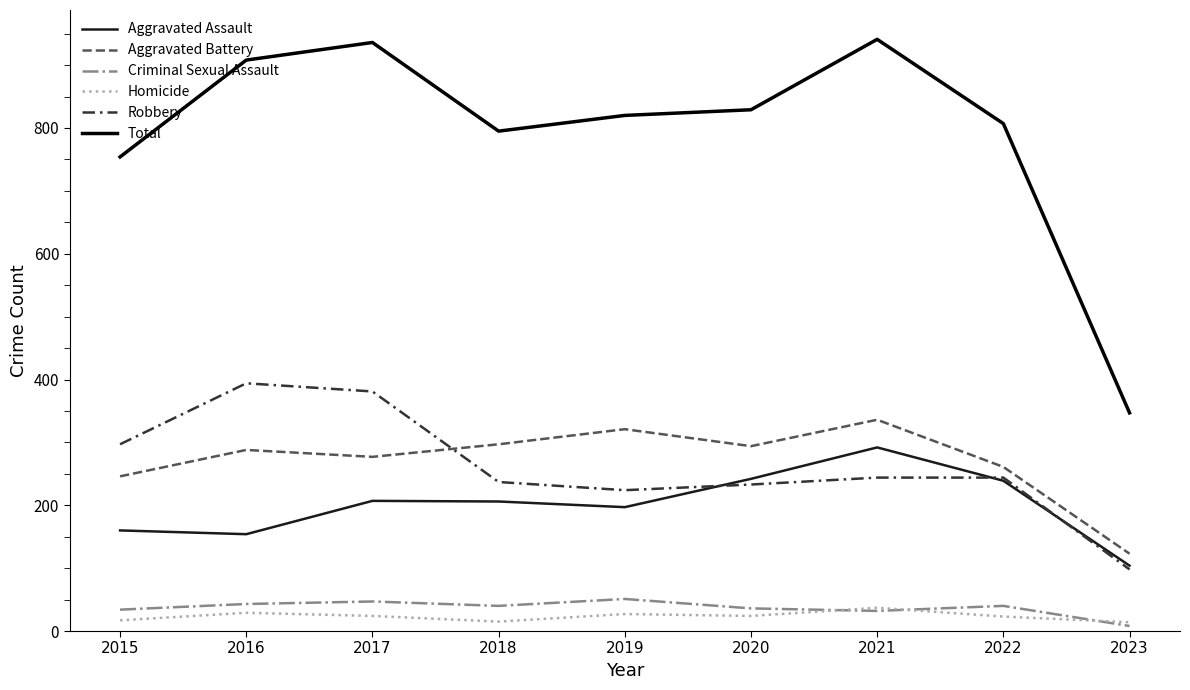

Which series changed the most between 2020 and 2023?

Total